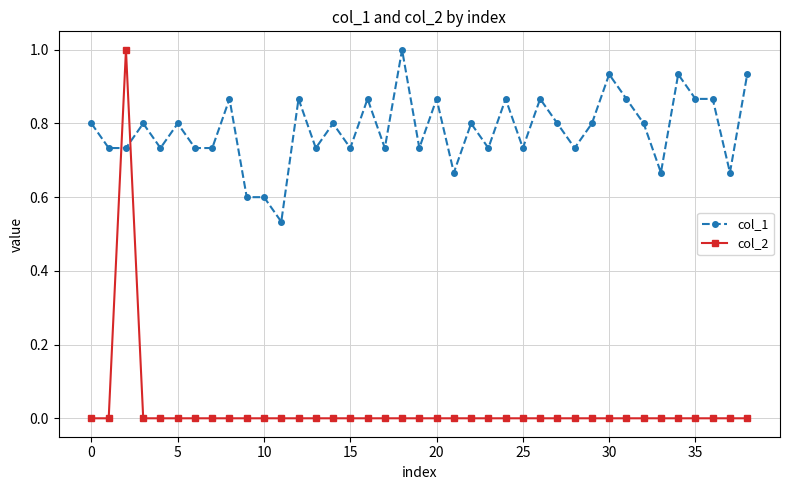

How many series are shown in this chart?

2